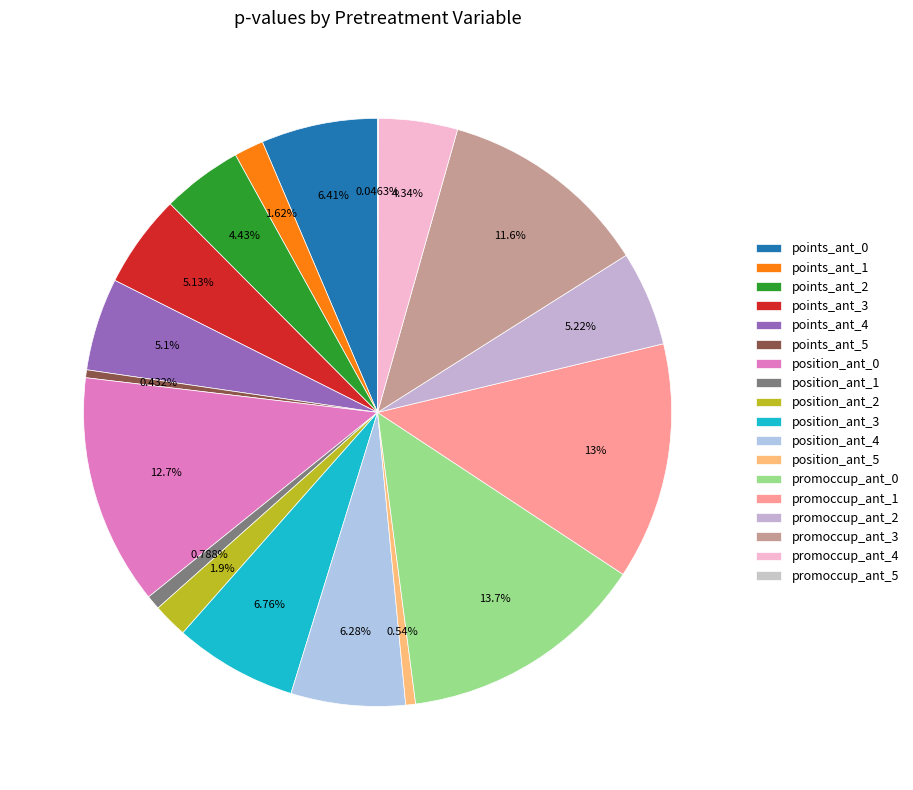

Is there any slice that represents more than half of the pie?

No